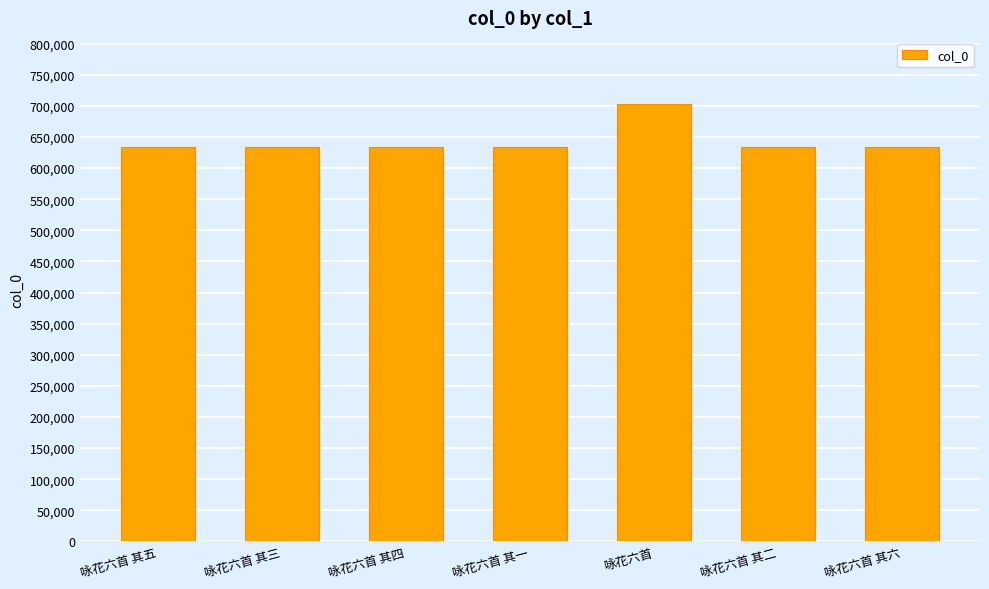

How many values are below 633125?

3